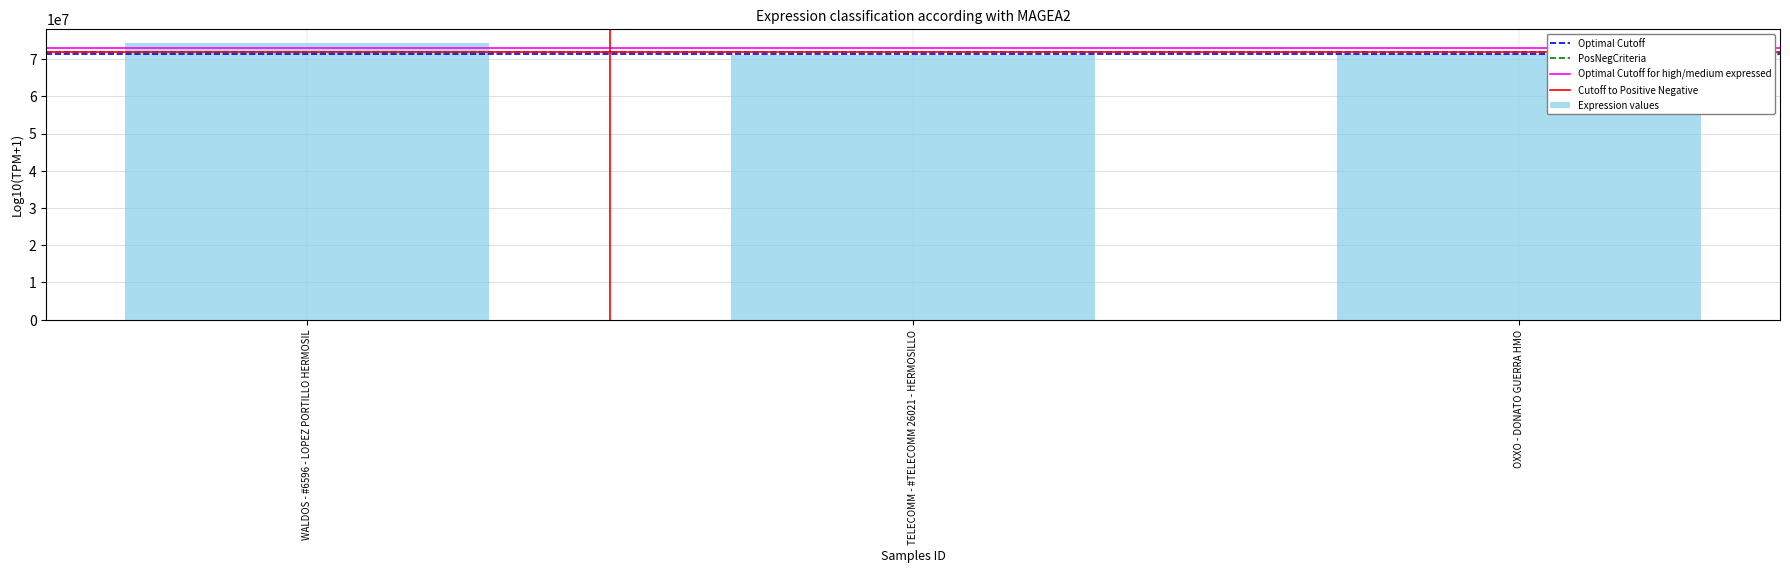

Which category has the highest value across all series?

WALDOS - #6596 - LOPEZ PORTILLO HERMOSIL